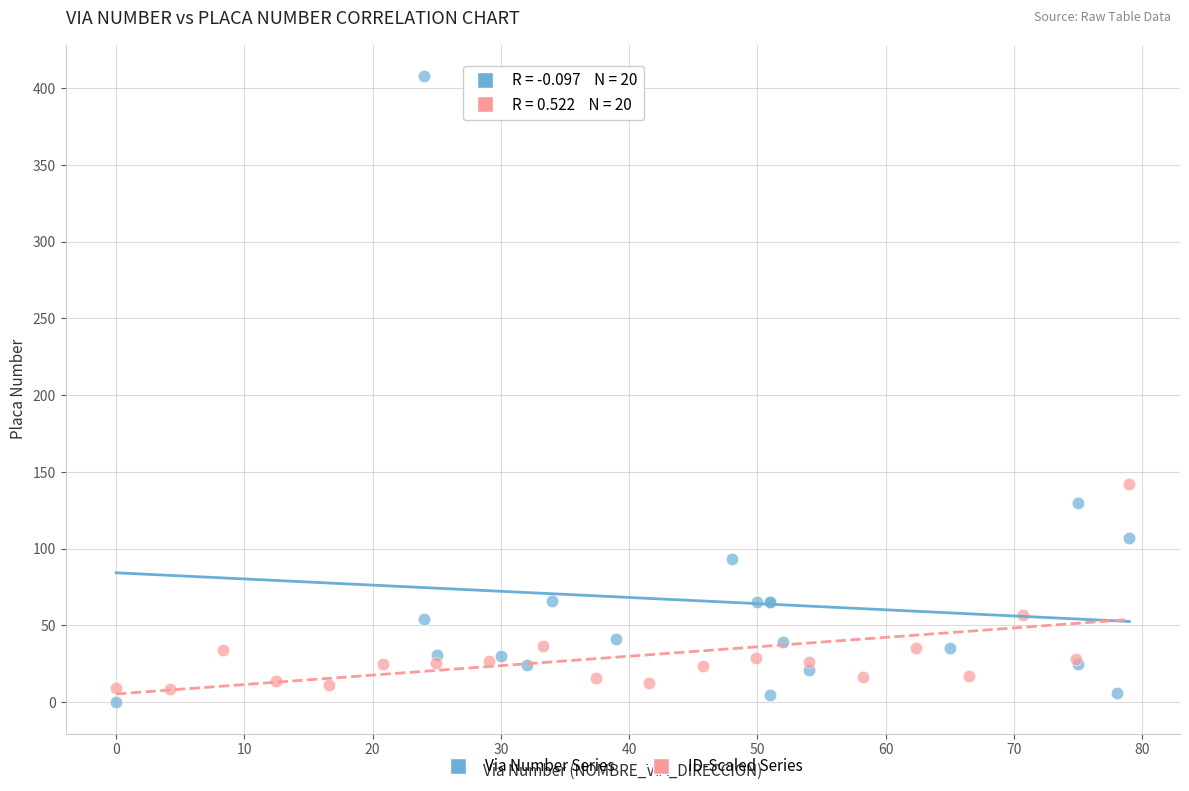

Which series has the largest Y range (max minus min)?

Via Number Series